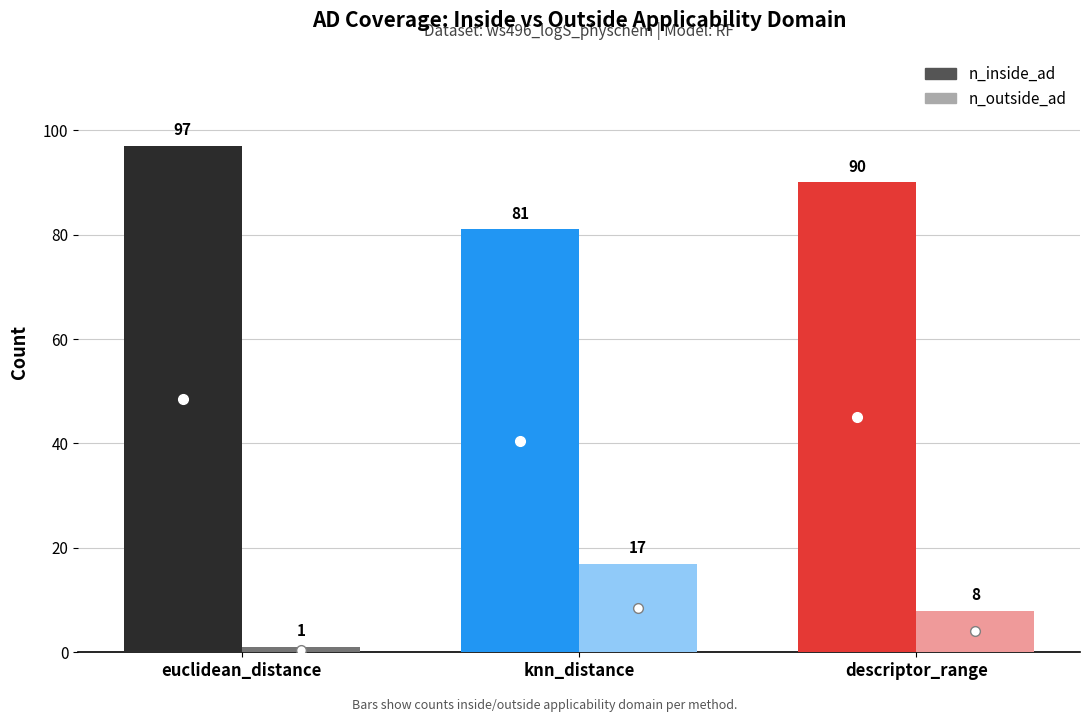

Reading left to right, list all the values displayed in this chart.

n_inside_ad: 97	81	90
n_outside_ad: 1	17	8